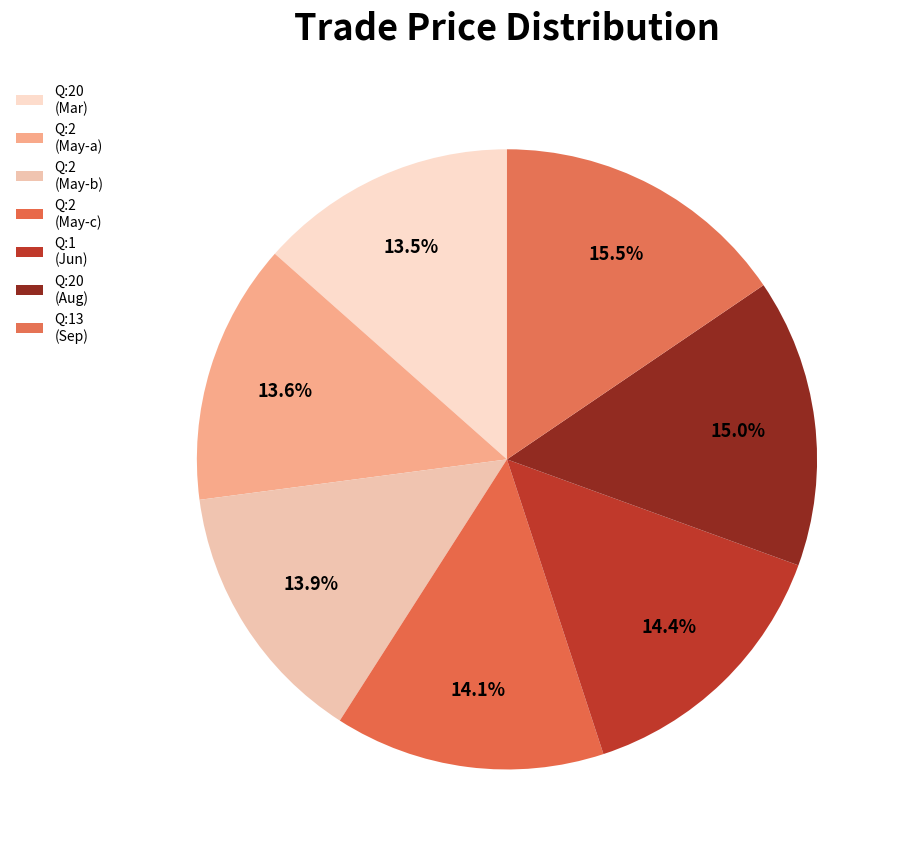

Rank the categories by value from lowest to highest.

20, 2, 2, 2, 1, 20, 13